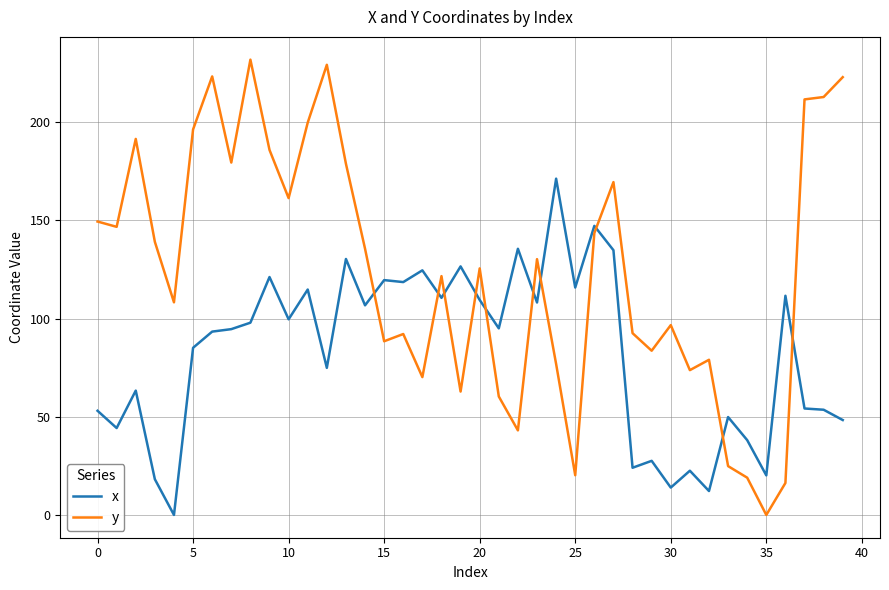

How many values in the x series exceed 95?

20